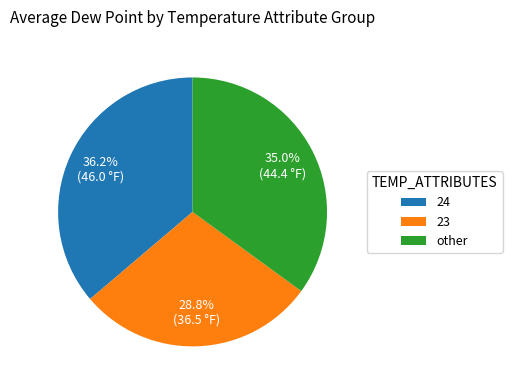

Rank the categories by value from highest to lowest.

24, other, 23